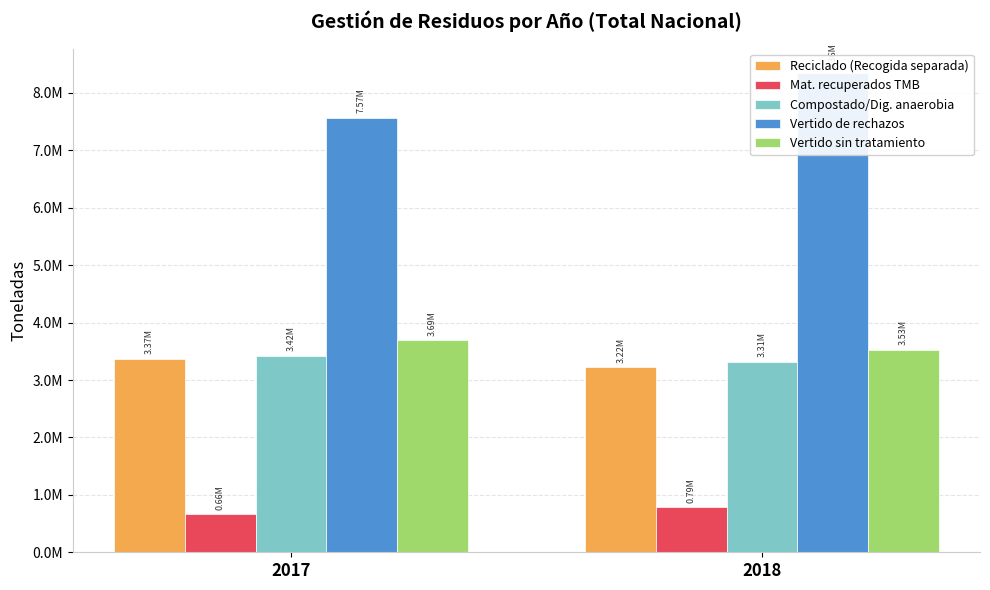

What is the difference between the highest and lowest values at 2017?

6911757